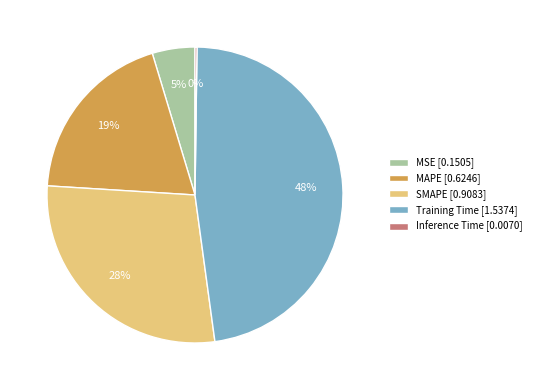

To the nearest percent, what is the average slice percentage?

20%